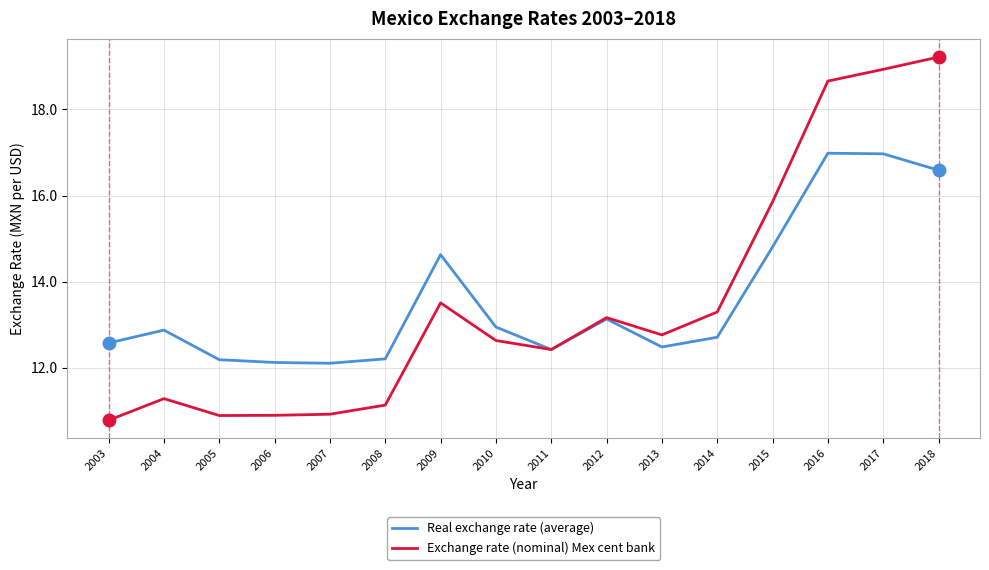

At which category does the chart reach its peak across all series?

2018